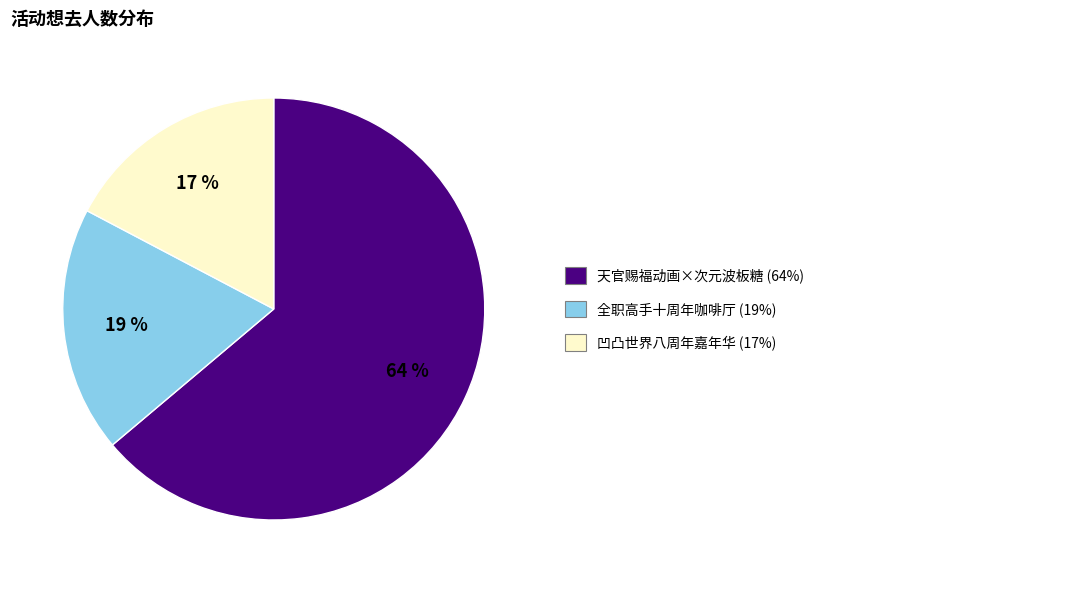

Is there any slice that represents more than half of the pie?

Yes